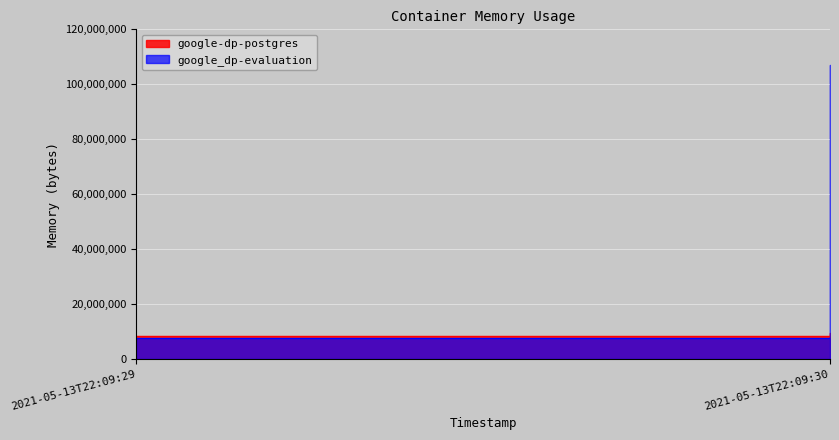

What is the value of the google-dp-postgres point at the 1st from the left?

8478720